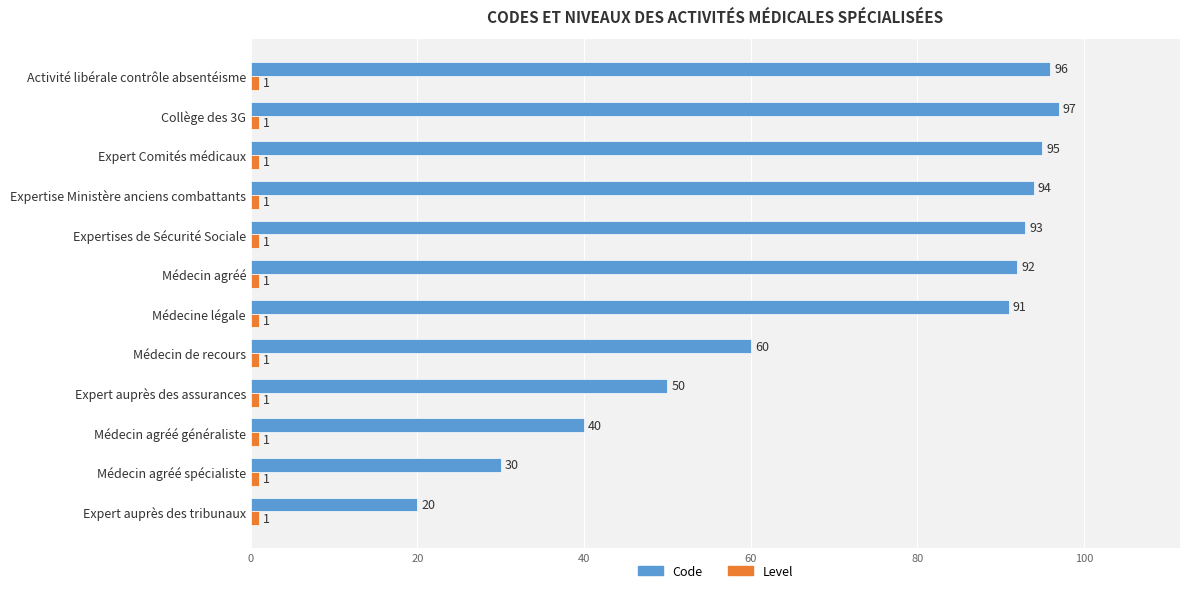

At which category is the sum across all series the highest?

Collège des 3G